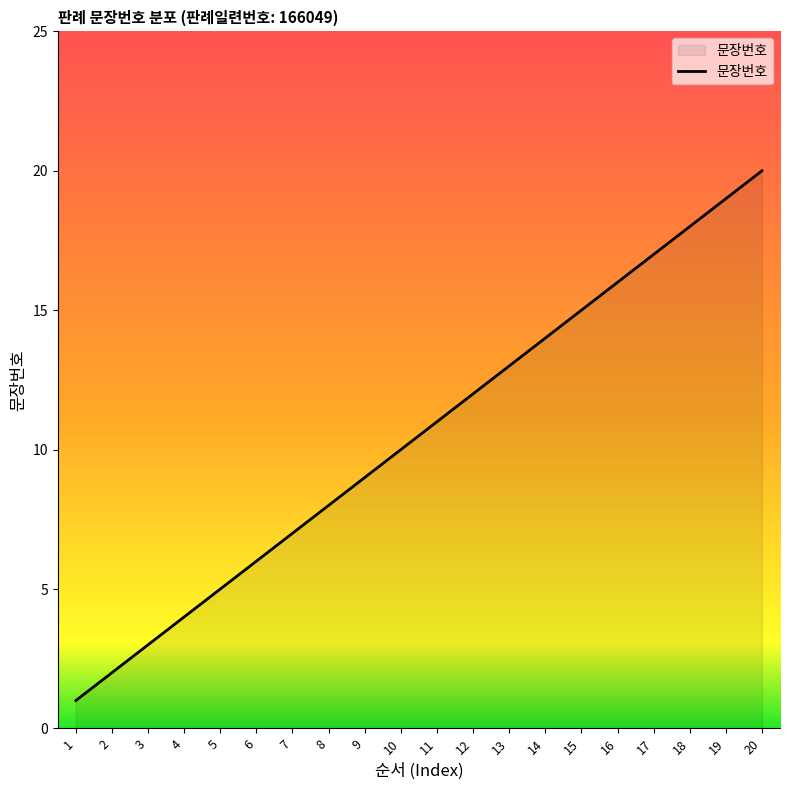

What is the ratio of the value at 14 to the value at 9?

1.6